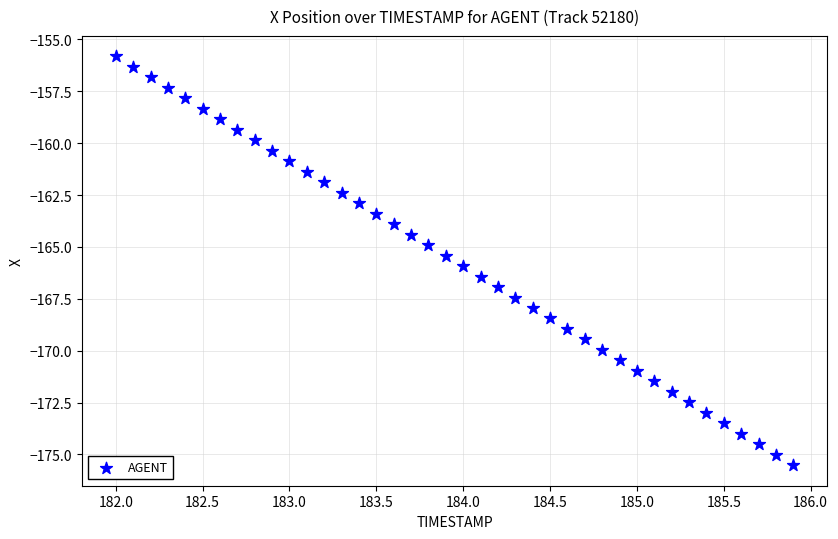

What is the range of X values (max minus min)?

3.9